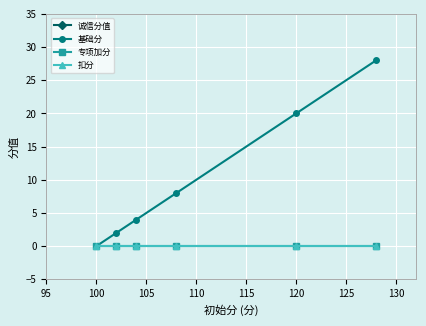

How many categories are shown in the chart?

6